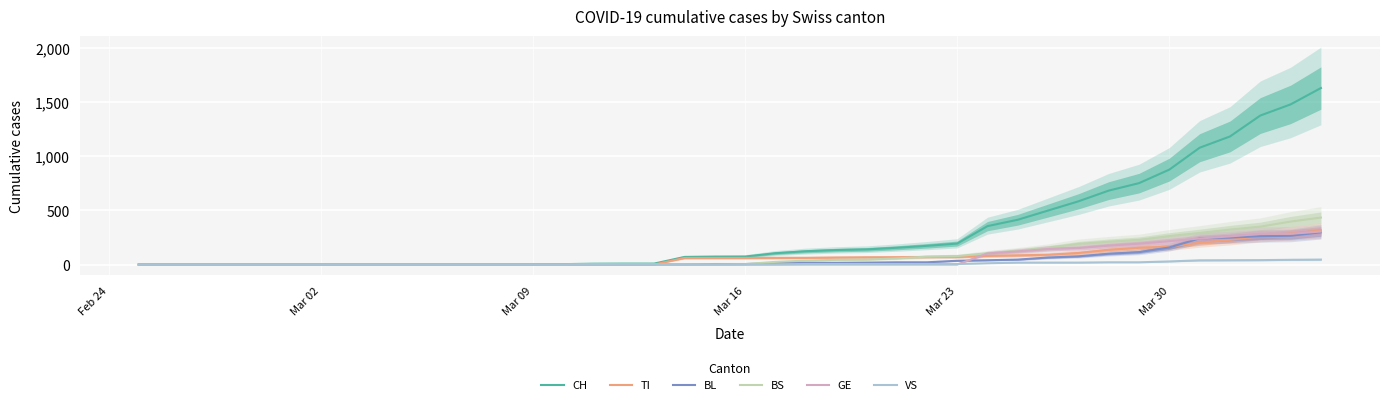

Which series has the widest spread of values?

CH